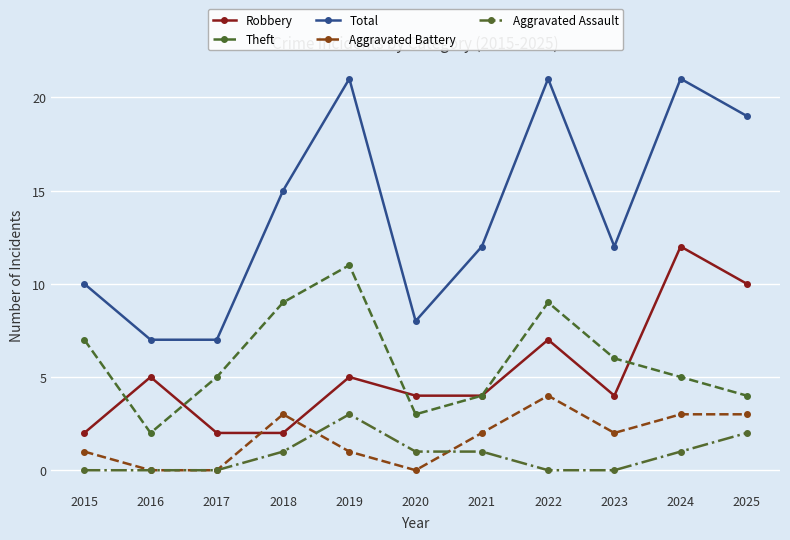

What is the difference between the second highest and minimum values in the Total series?

14